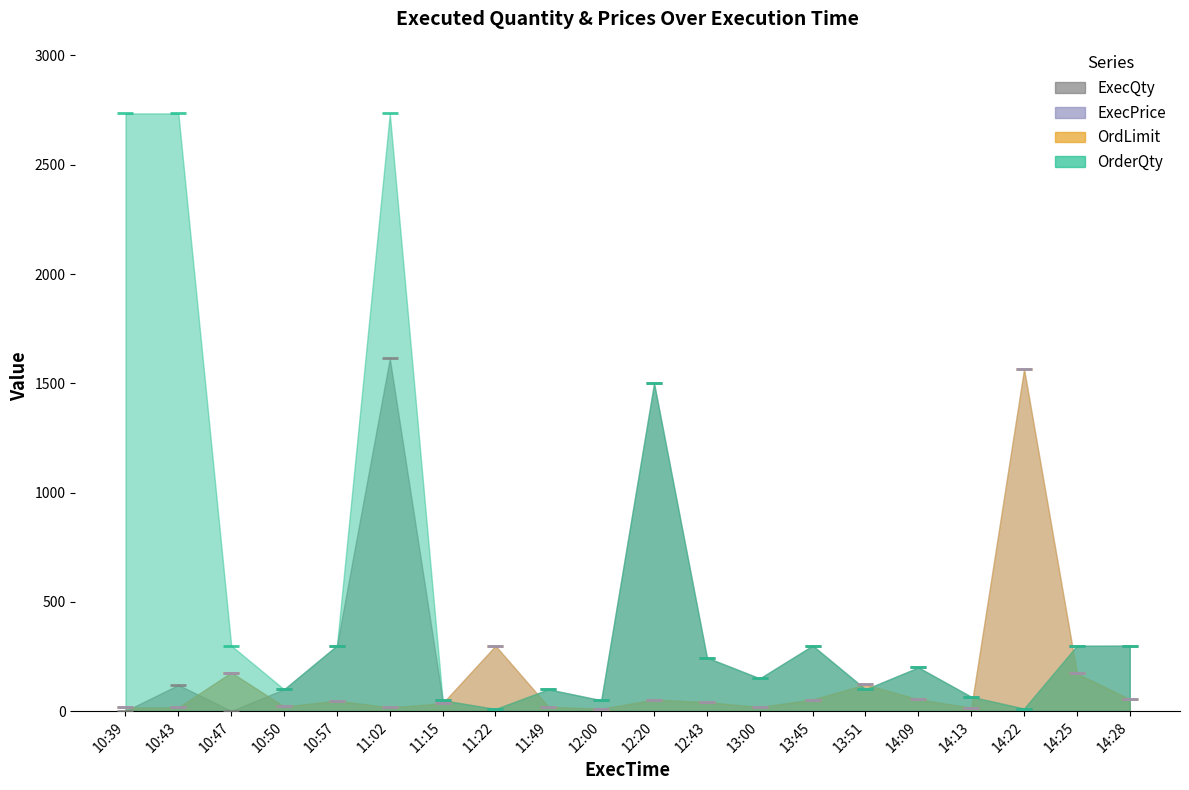

Which series contains the highest Y value?

OrderQty